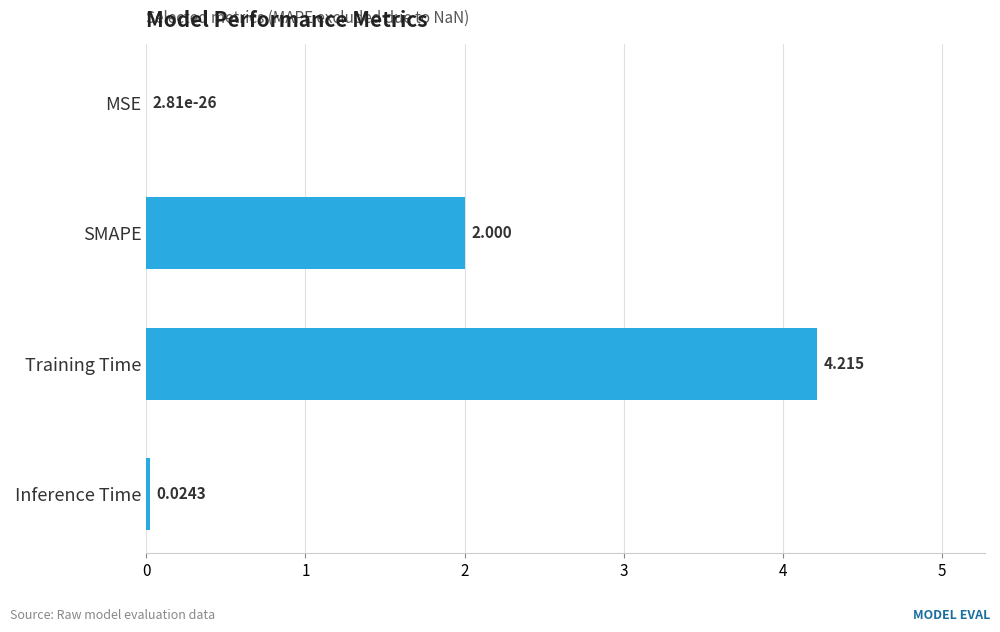

Which has a higher value, Inference Time or Training Time?

Training Time